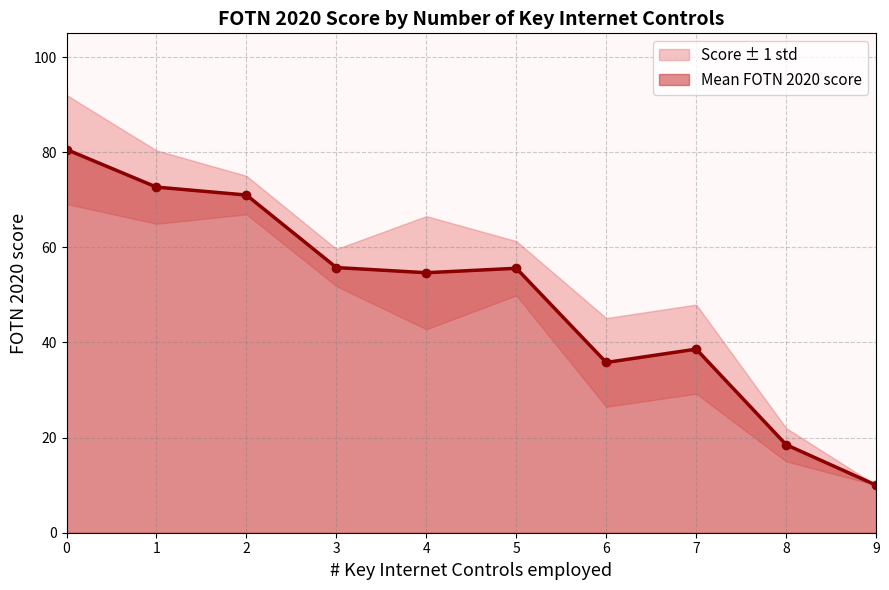

What is the highest value of the Mean FOTN 2020 score series?

80.6